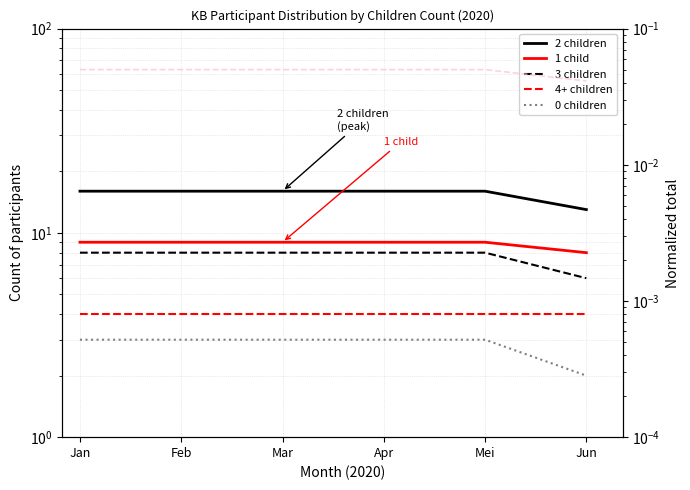

Which series has the largest range (max minus min)?

2 children